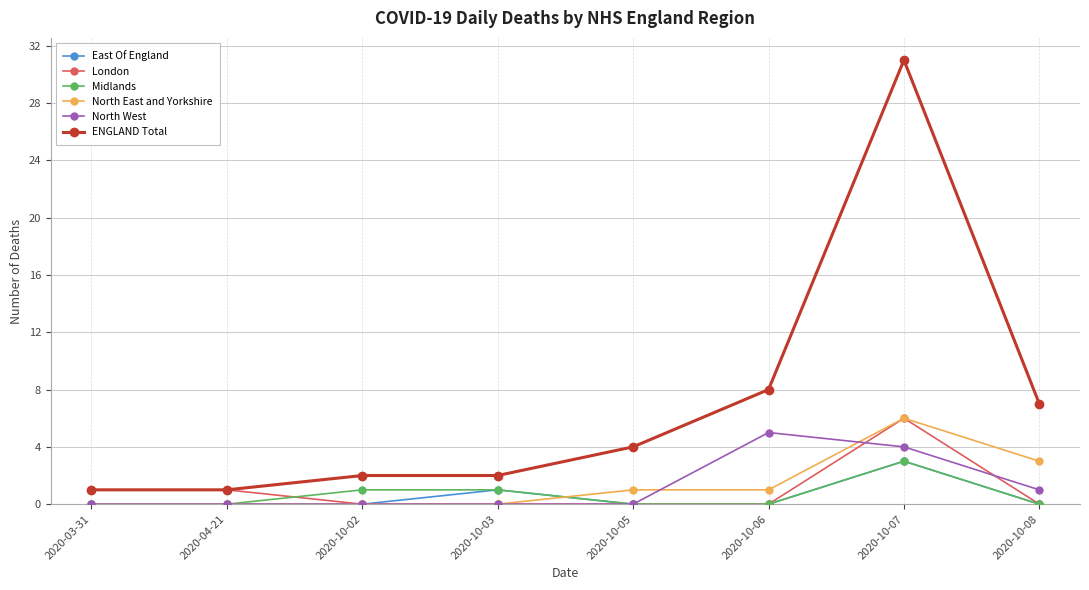

What is the difference between the second highest and minimum values in the North East and Yorkshire series?

3